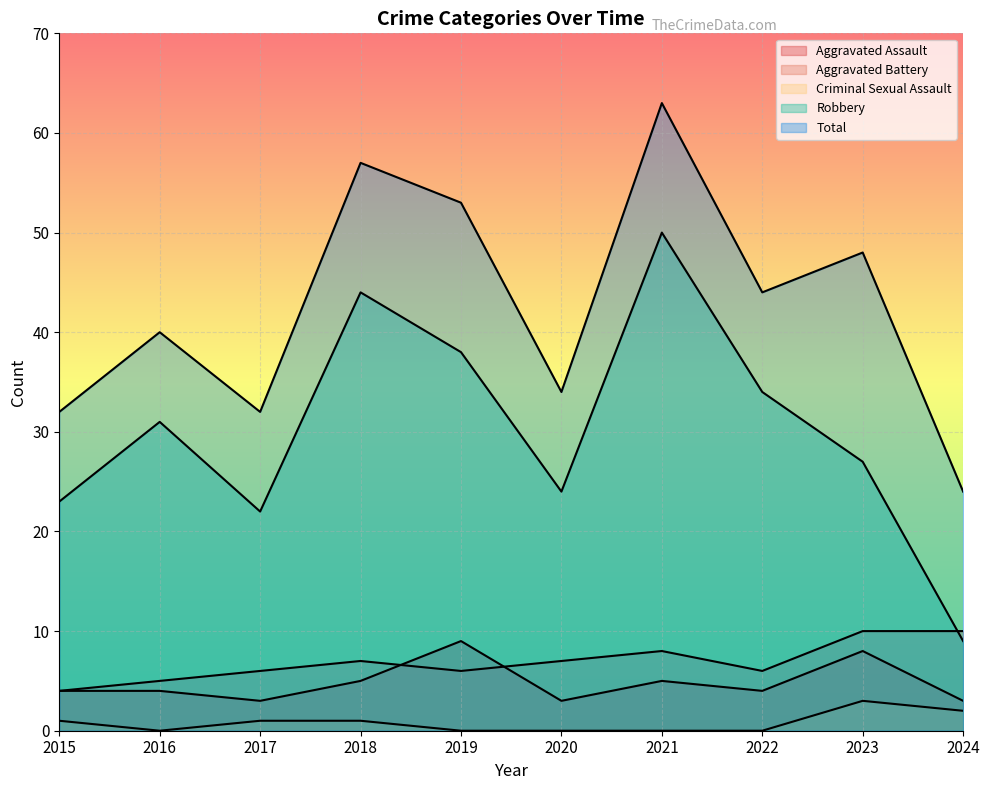

True or false: Aggravated Assault and Criminal Sexual Assault cross at least once.

False